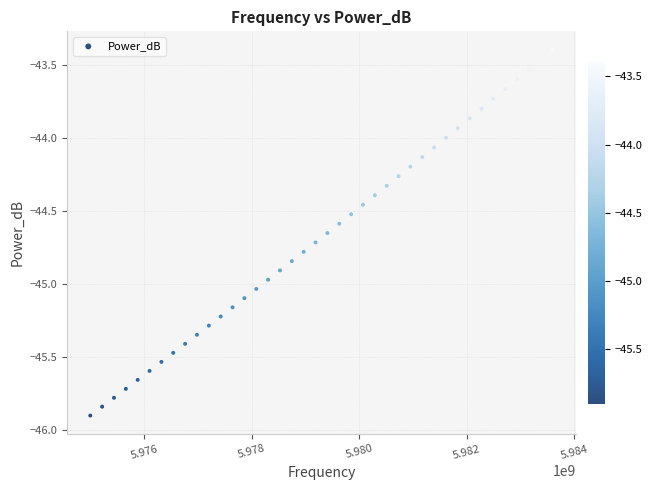

What is the range of Y values (max minus min)?

2.5